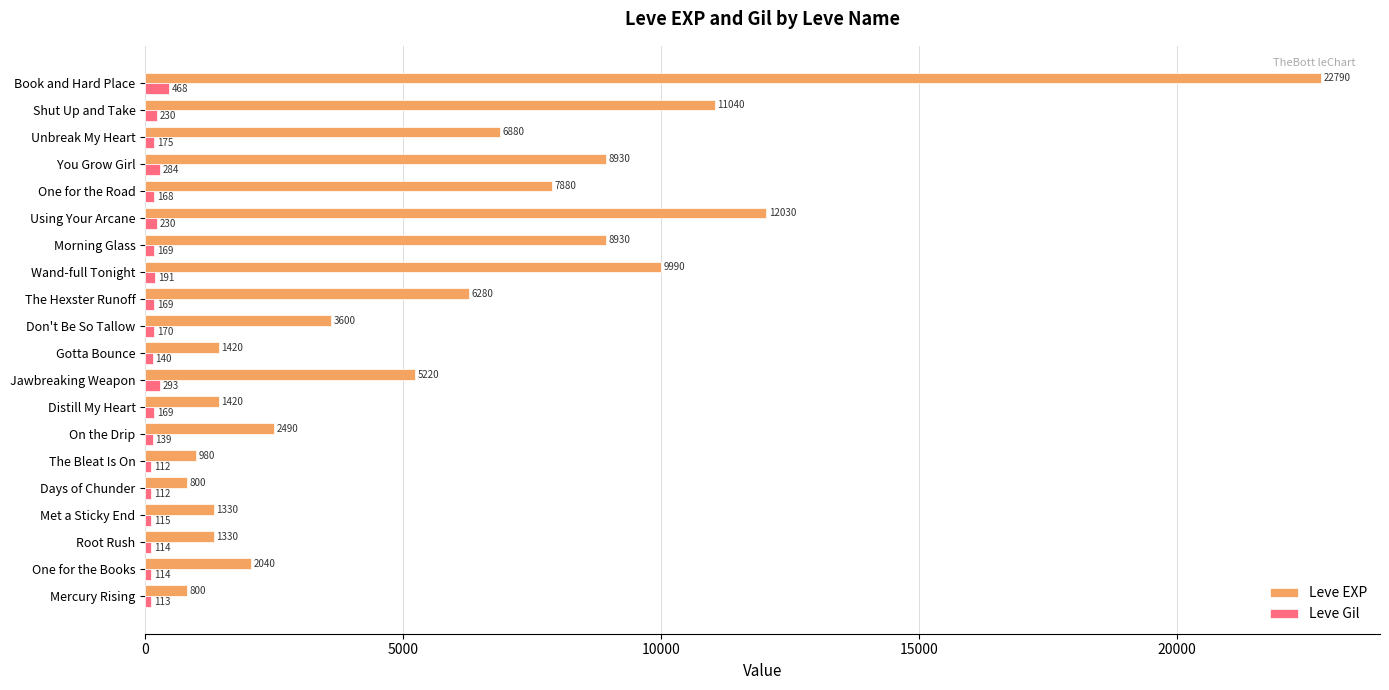

List the series in order of their overall mean, lowest first.

Leve Gil, Leve EXP